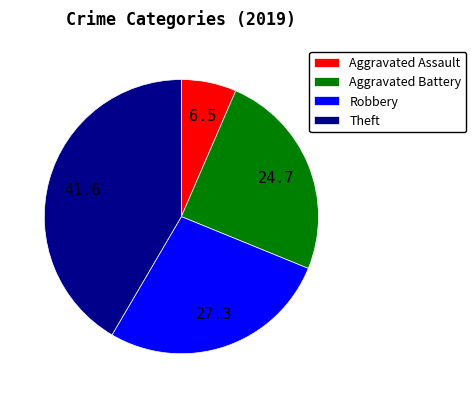

Rank the categories by value from lowest to highest.

Aggravated Assault, Aggravated Battery, Robbery, Theft